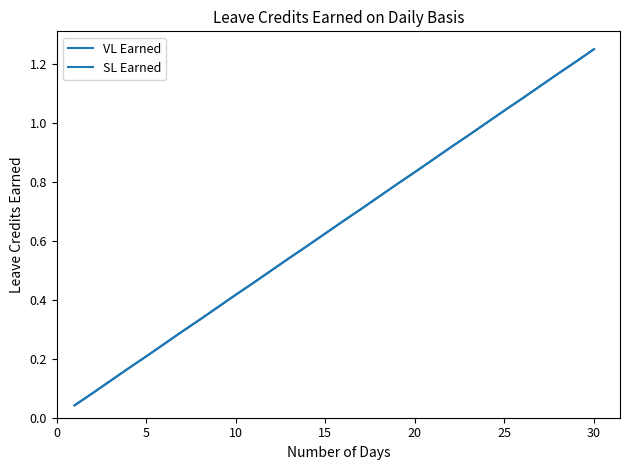

Does the chart have visible grid lines?

No